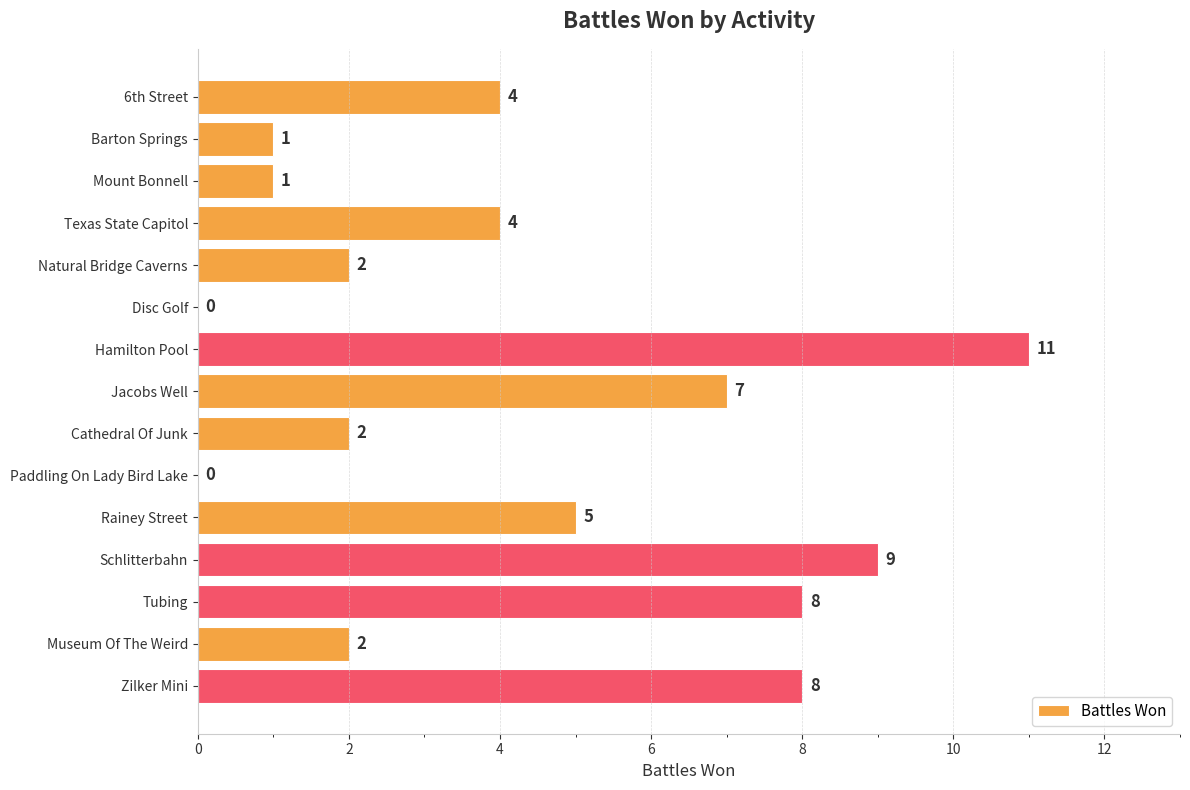

What is the sum of the values at Natural Bridge Caverns and Barton Springs?

3